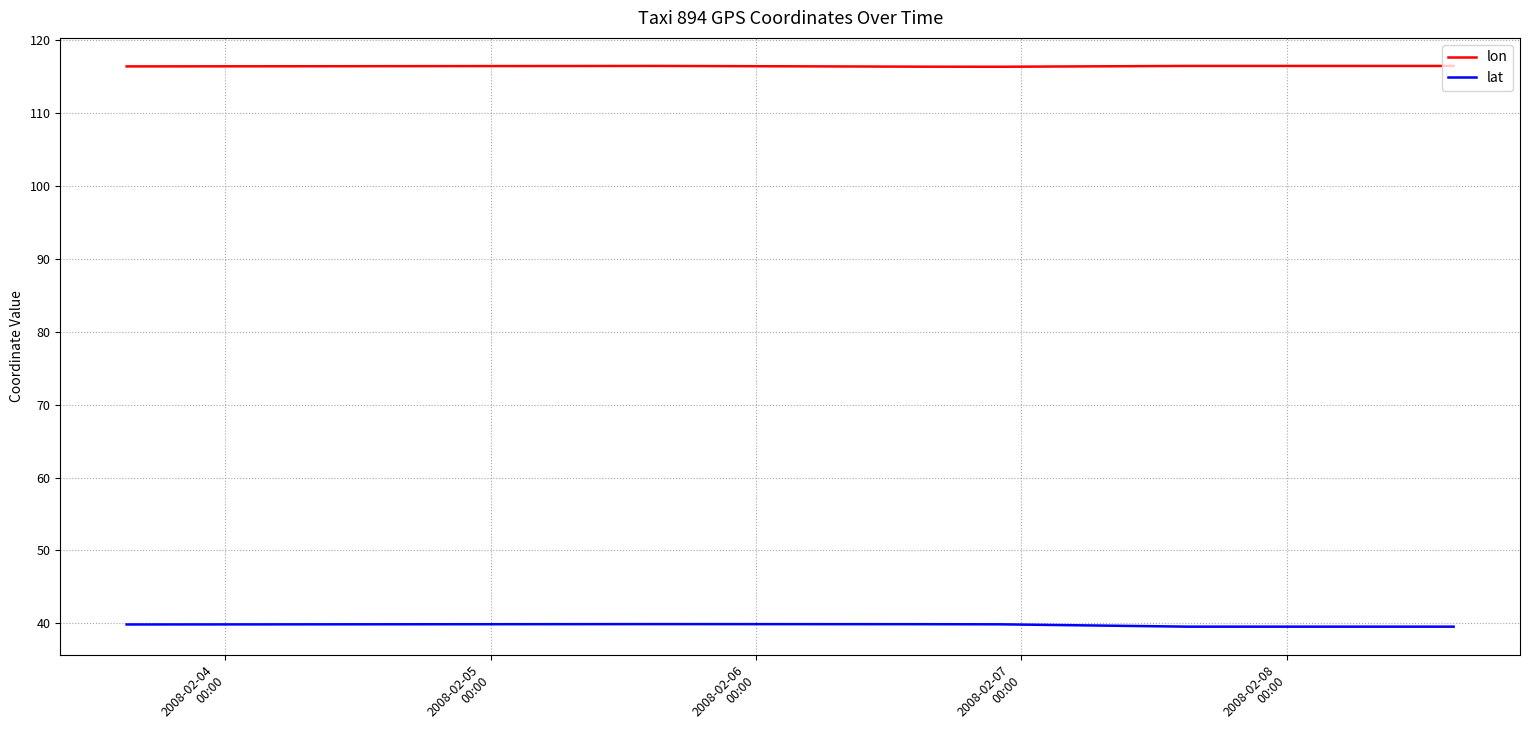

Rank the series by their average value, from highest to lowest.

lon, lat